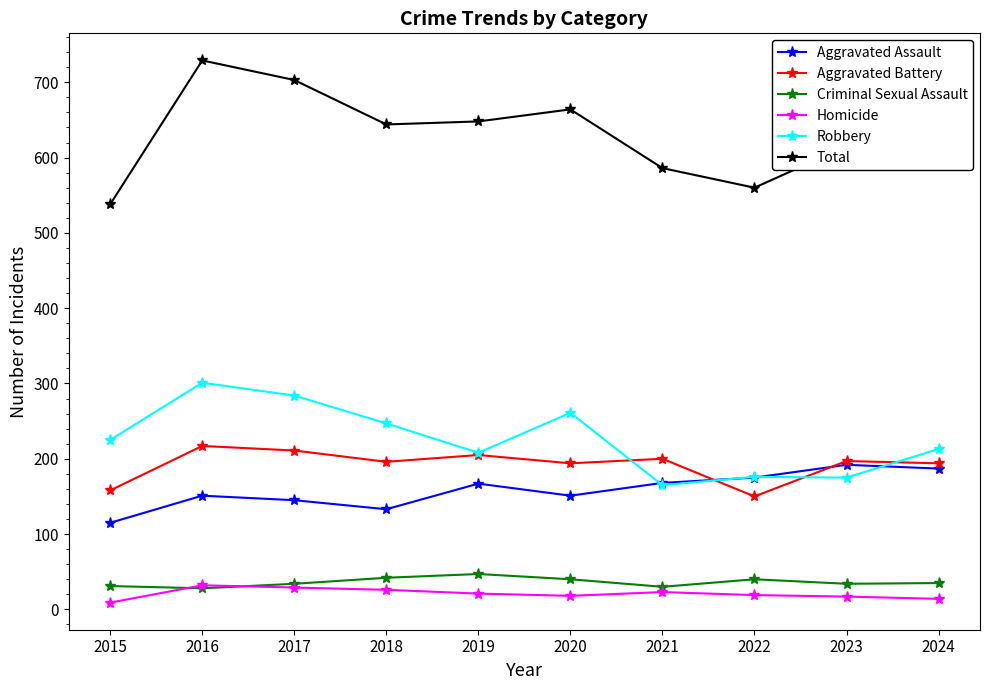

True or false: Robbery and Criminal Sexual Assault cross at least once.

False